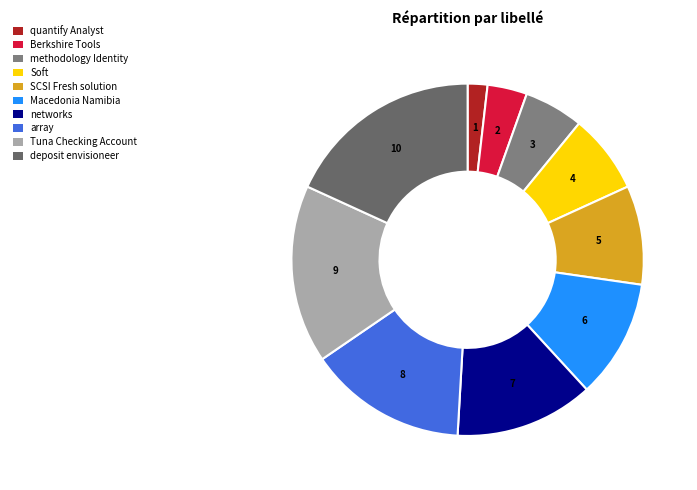

Is the sum of Berkshire Tools and SCSI Fresh solution greater than half?

No